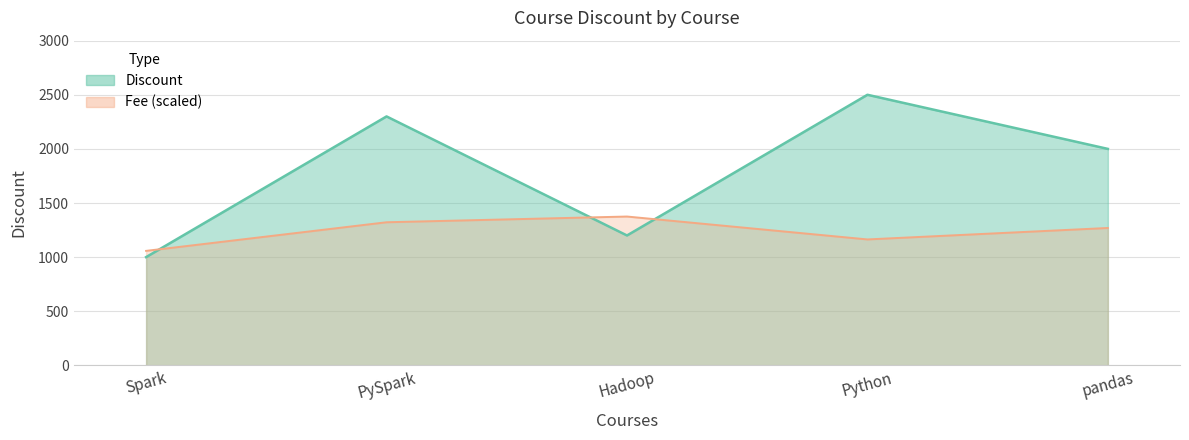

What is the label of the 5th point from the left?

pandas